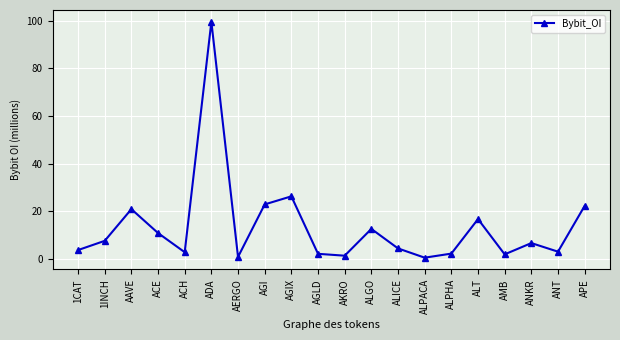

Where is the data nearest to the value 50?

AGIX